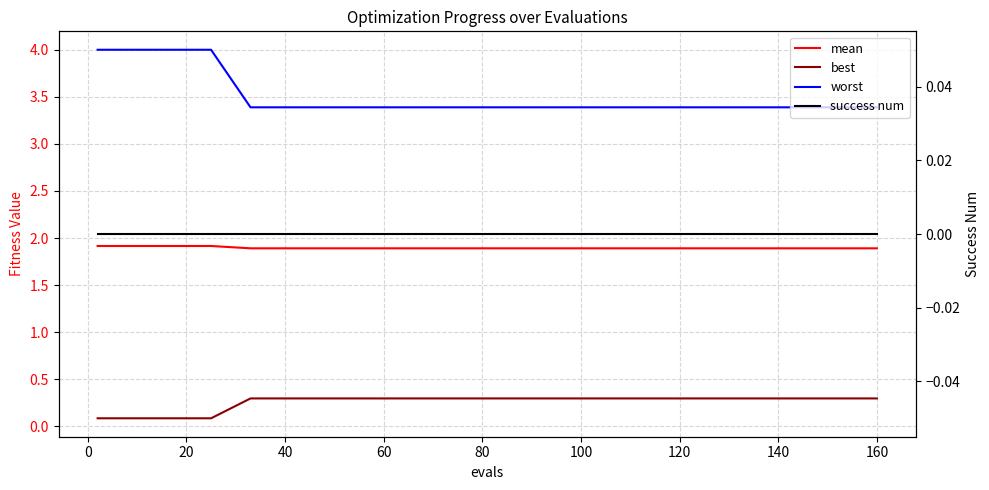

At how many categories does at least one series exceed 2?

15